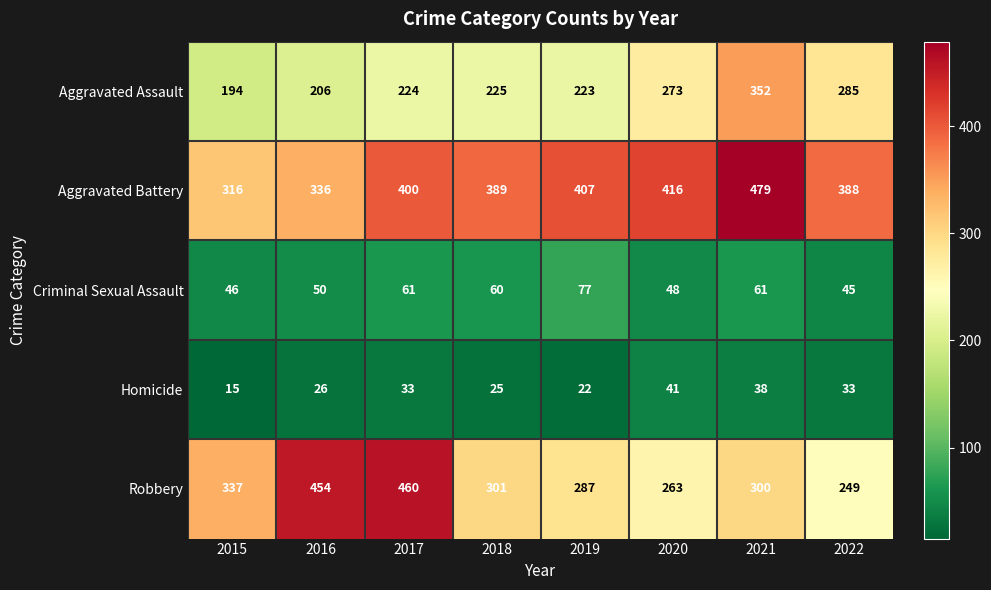

Which series has the widest spread of values?

Robbery